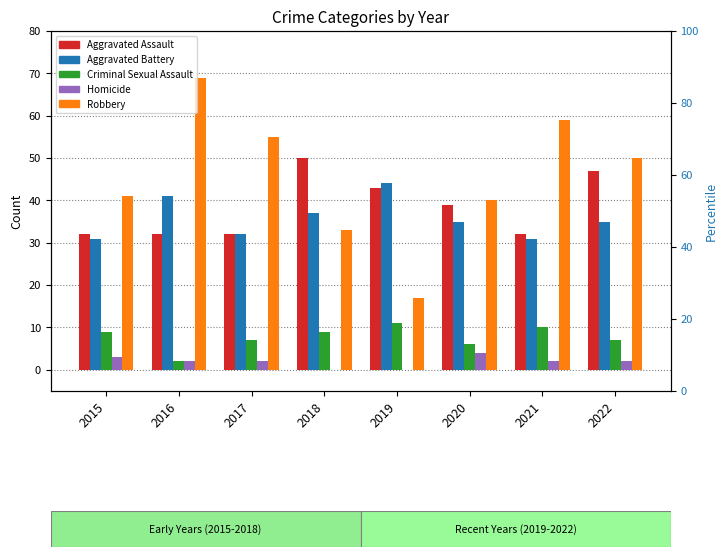

What is the sum of the Homicide values at 2019 and 2017?

2